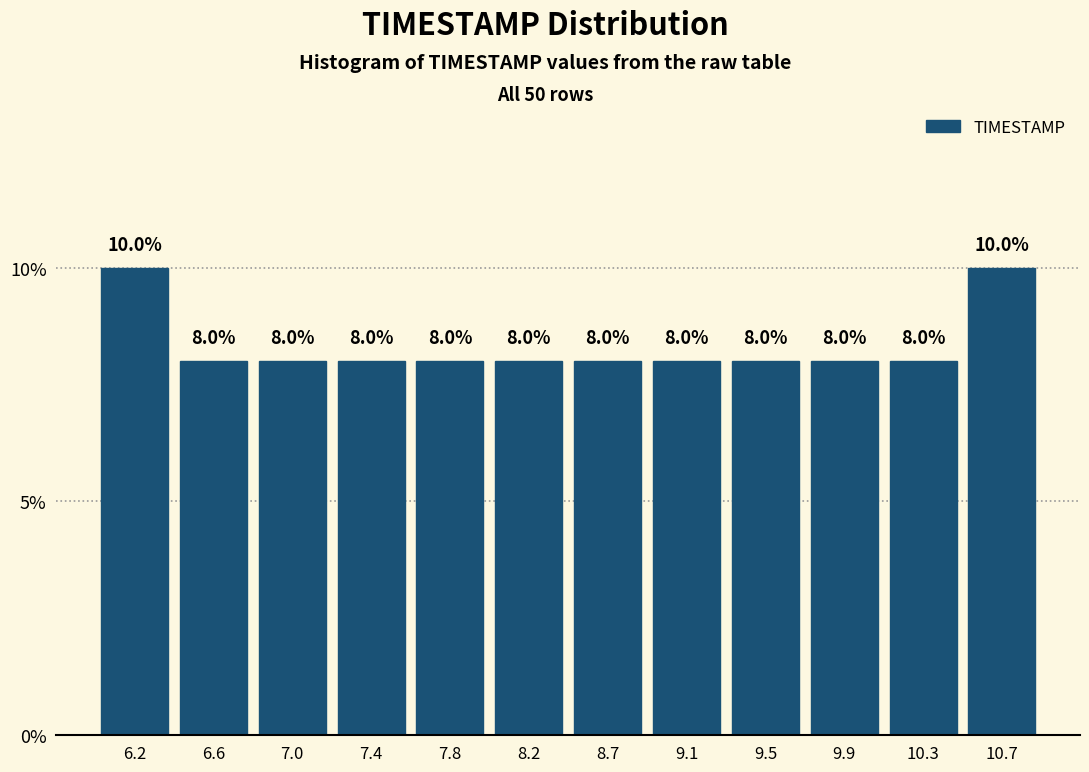

How tall is the bar that spans 8.85 to 9.25 on the x-axis? The bar edges are not printed on the chart, so give them approximately, as read against the axis.

8.0